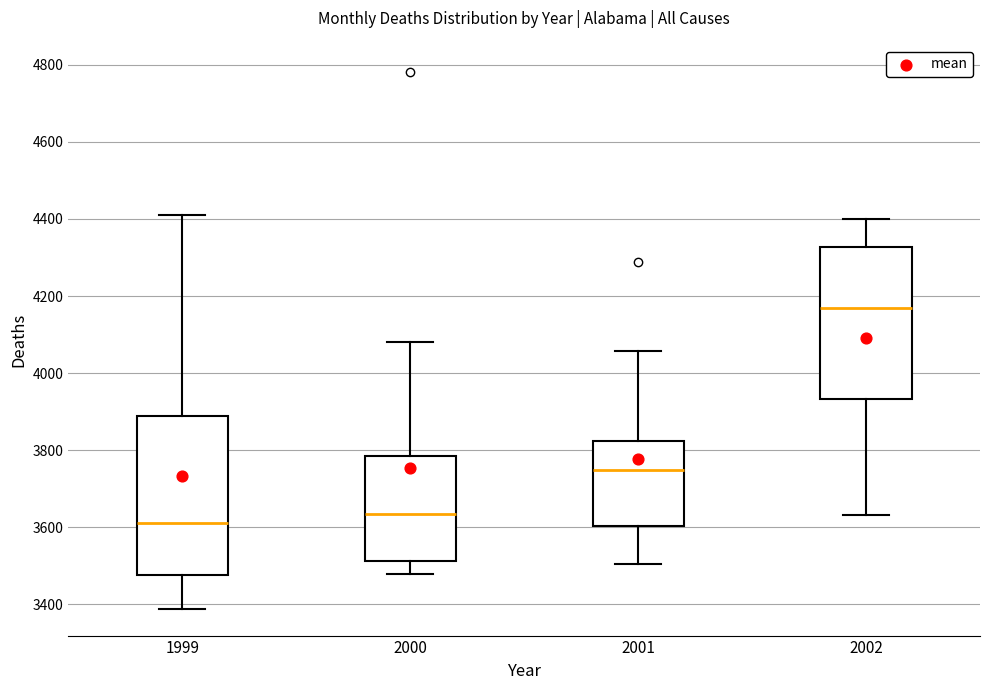

Reading left to right, read every box against the y-axis: the position of its median line, the range the box covers, and the ends of its whiskers. The values are not printed on the chart, so give them approximately, as read against the axis.

1999: median 3620, box 3480 to 3880, whiskers 3380 to 4400
2000: median 3640, box 3520 to 3780, whiskers 3480 to 4080
2001: median 3740, box 3600 to 3820, whiskers 3500 to 4060
2002: median 4160, box 3940 to 4320, whiskers 3640 to 4400